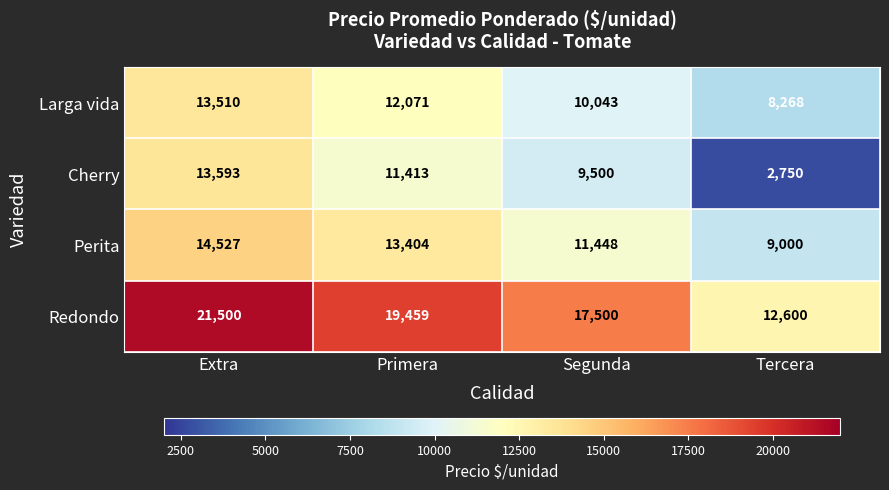

At which label does Perita reach its peak?

Extra